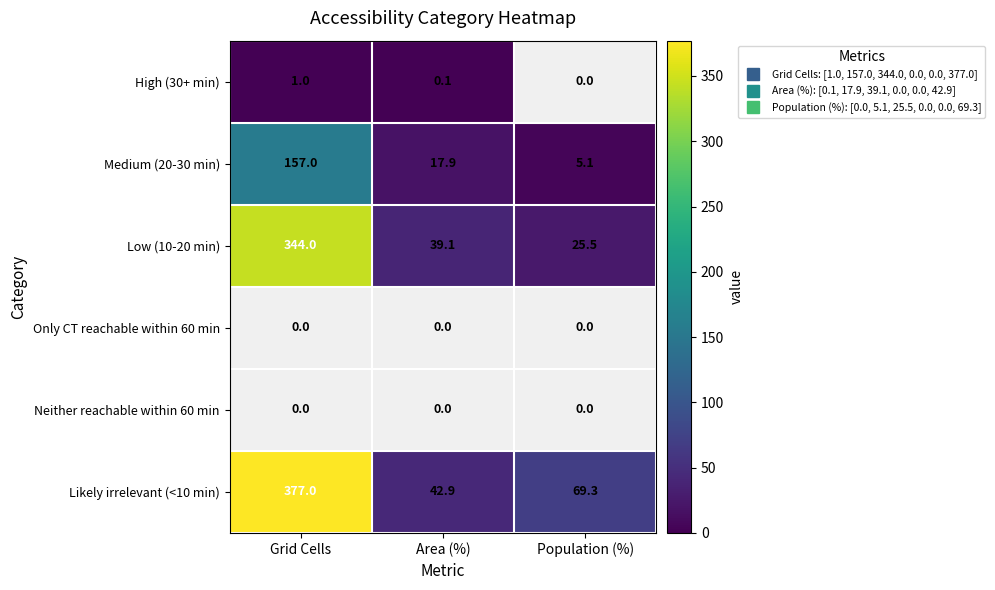

How many data points in Likely irrelevant (<10 min) are above 69?

2